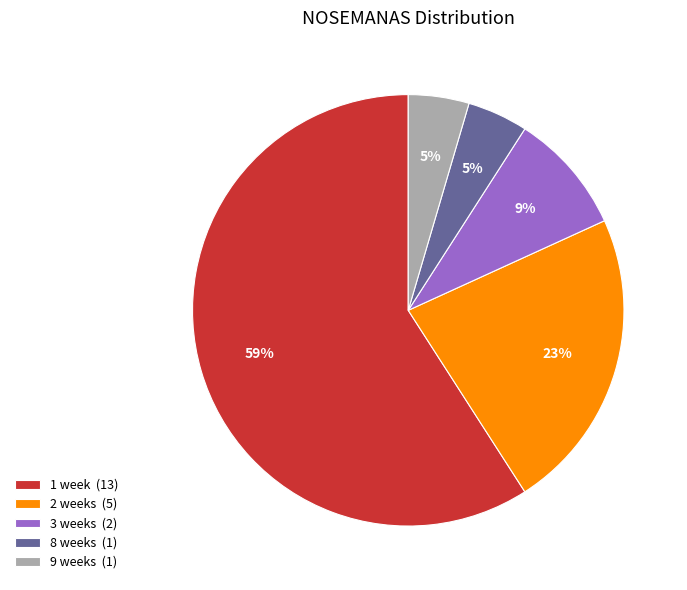

Is the sum of 2 weeks (5) and 1 week (13) greater than half?

Yes